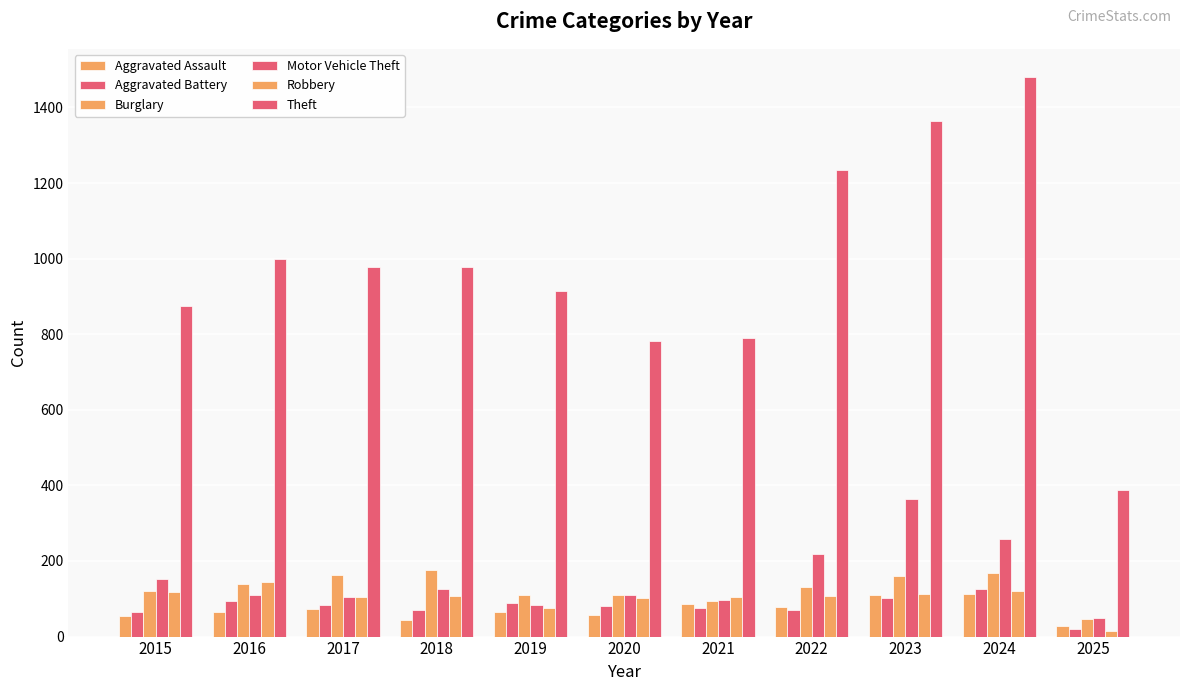

Which has a higher value, 2021 or 2023?

2023